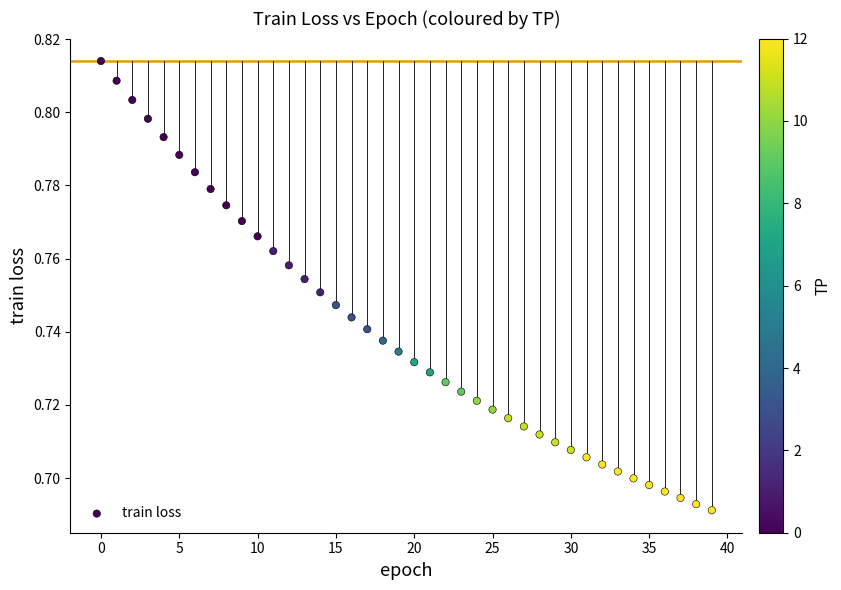

How many data points are displayed?

40